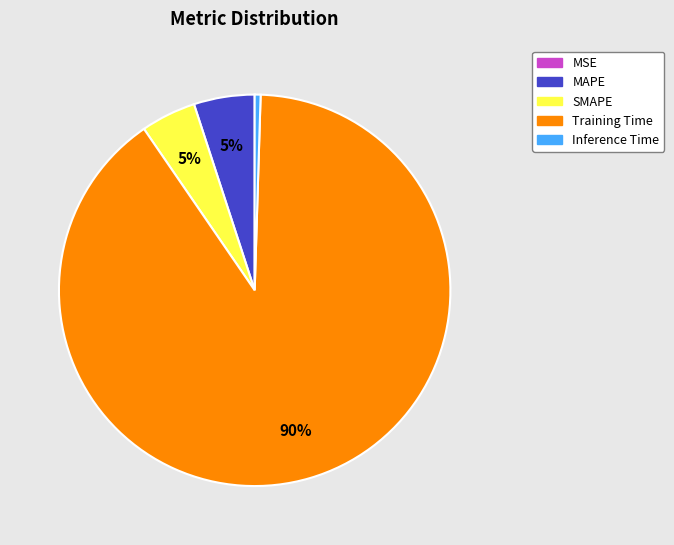

Do Inference Time and SMAPE together represent more than half of the pie?

No